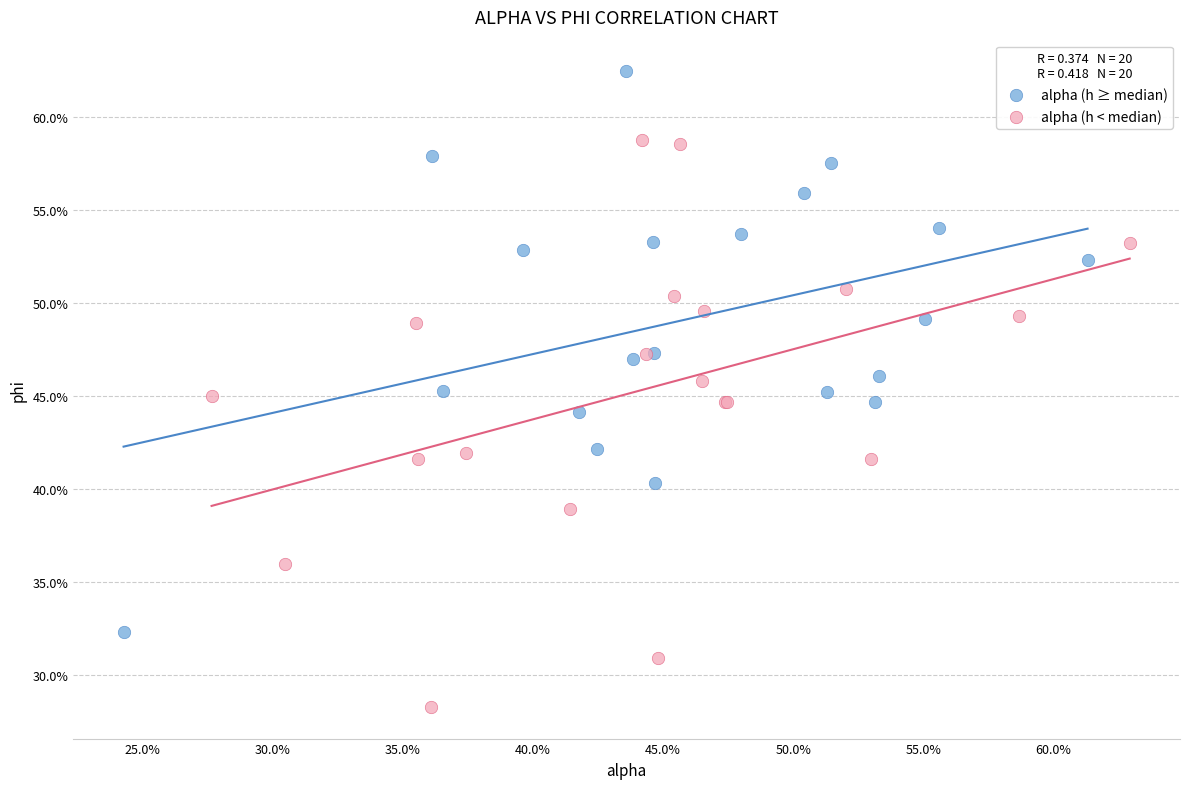

What are all the series names shown in the legend?

alpha (h ≥ median), alpha (h < median)